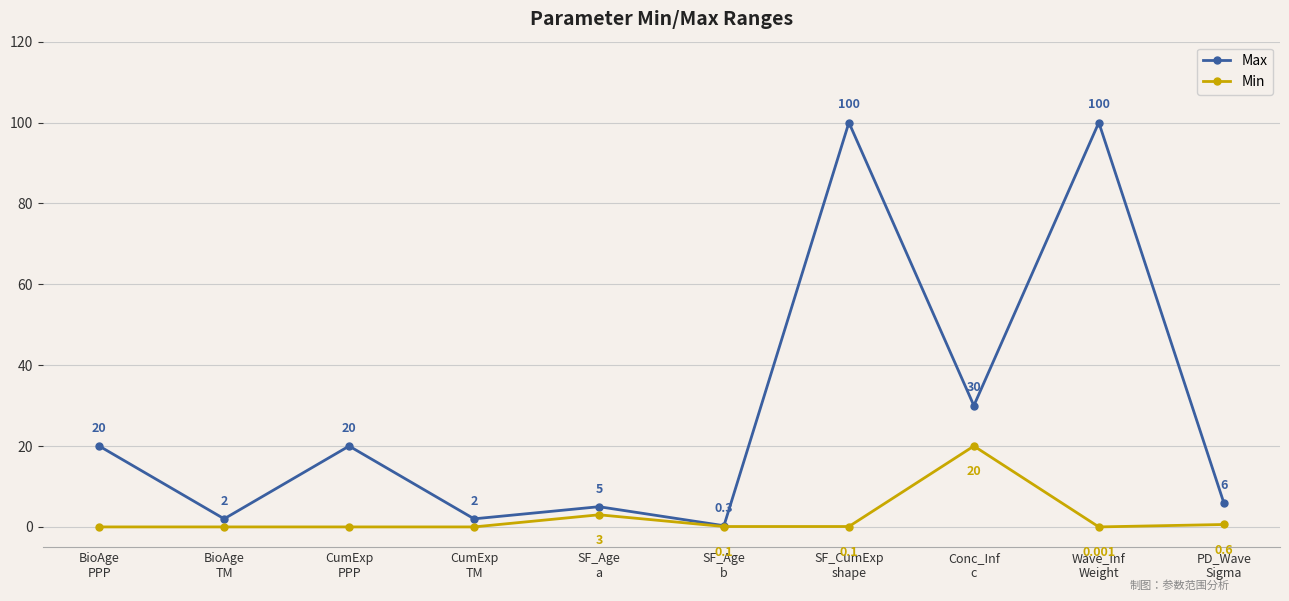

Is the value of Min at SF_CumExp
shape greater than the value of Max at Conc_Inf
c?

No